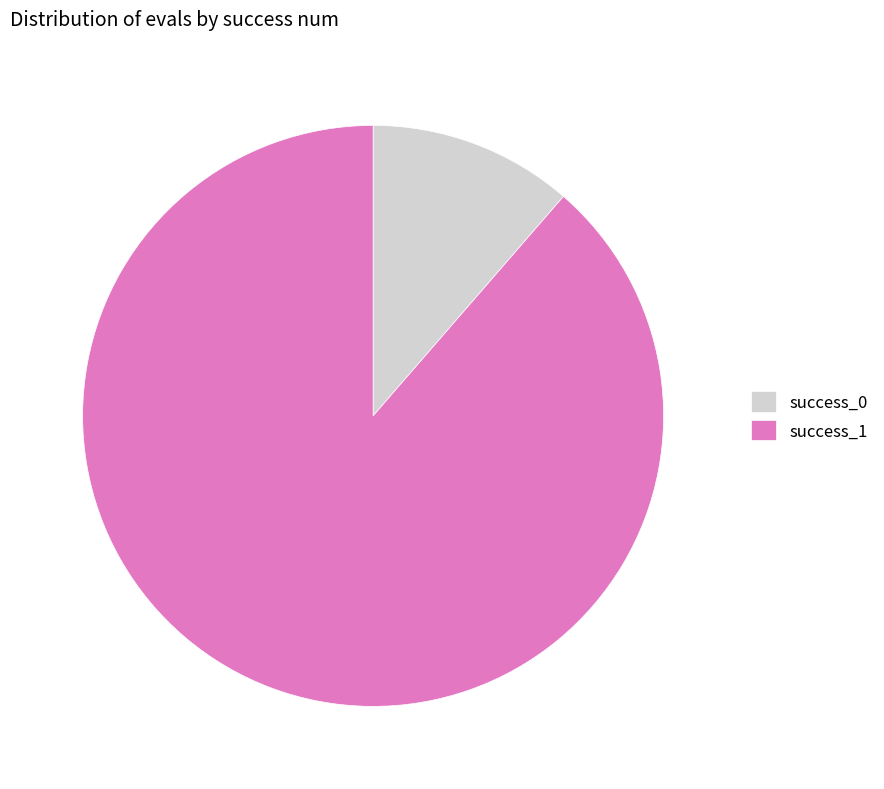

Is it true that success_1 is 89% of the pie?

True